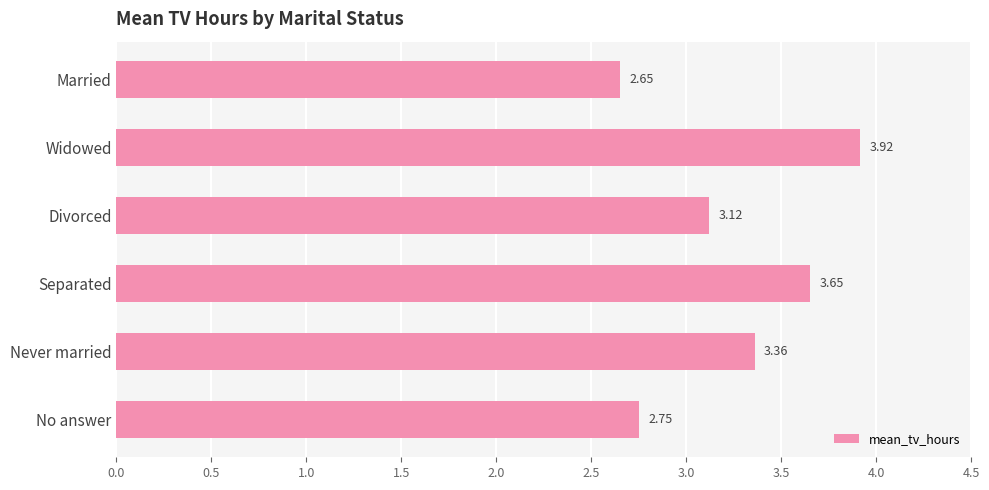

Rank the categories by value from lowest to highest.

Married, No answer, Divorced, Never married, Separated, Widowed